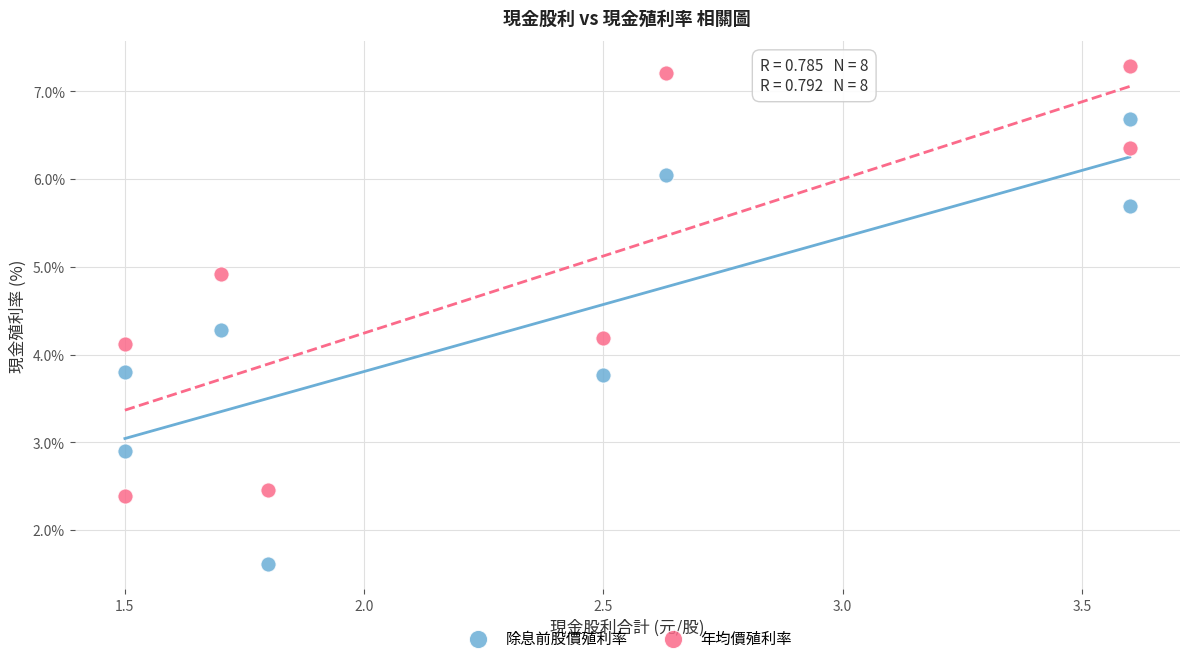

Which series reaches the minimum Y coordinate?

除息前股價殖利率